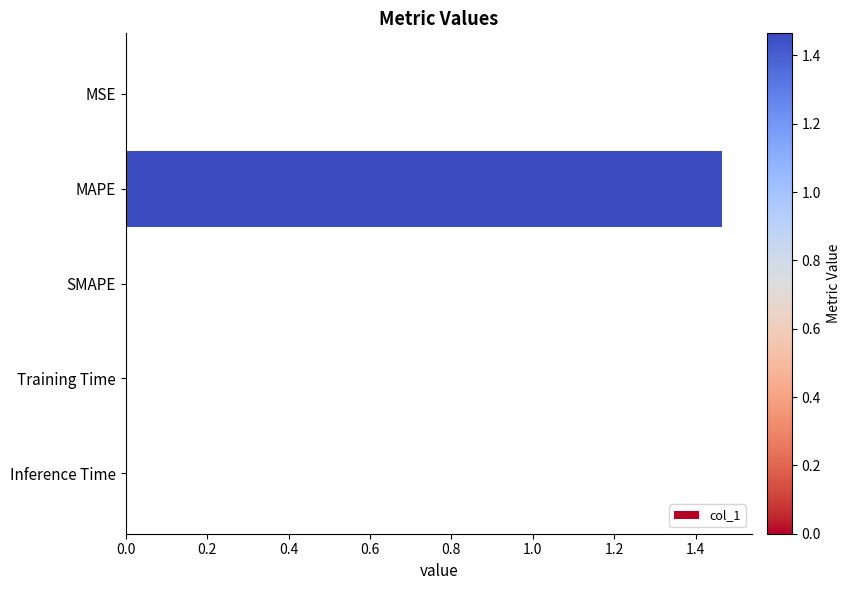

Are the bars grouped side by side (vs. stacked)?

No